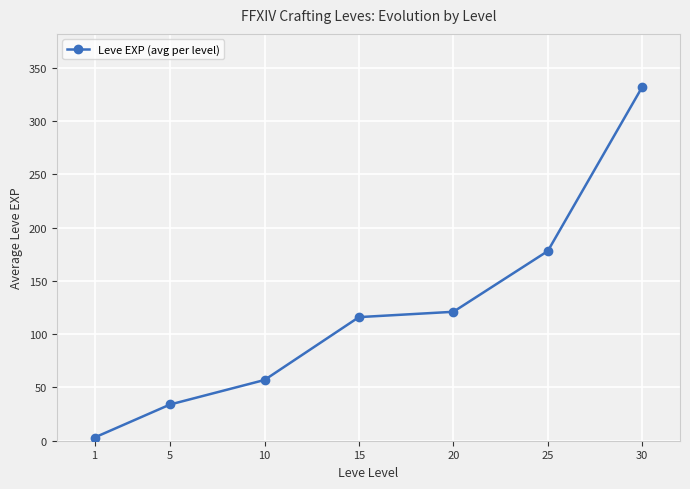

What is the average value?

120